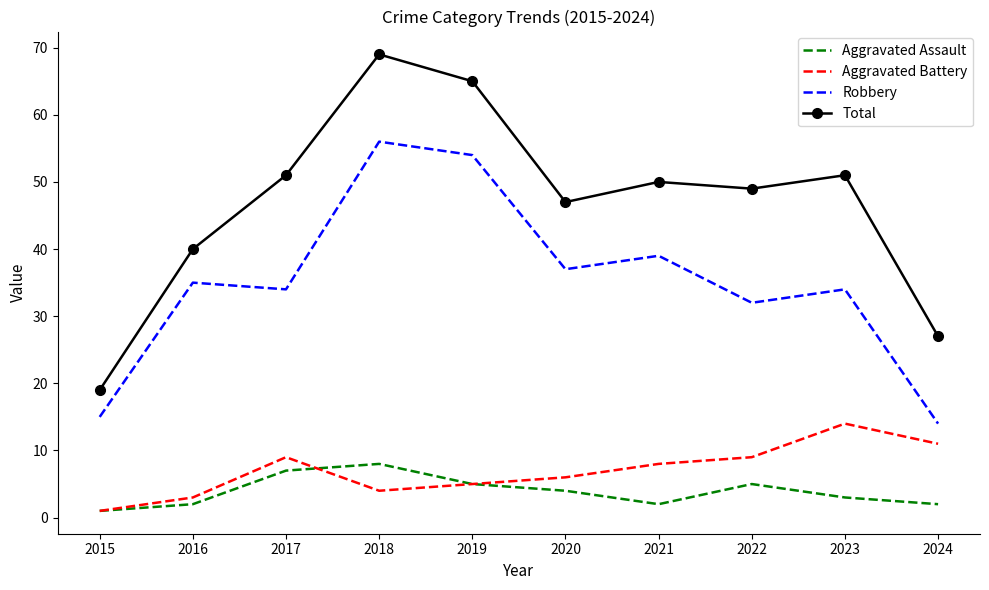

Rank the series at 2023 from lowest to highest value.

Aggravated Assault, Aggravated Battery, Robbery, Total